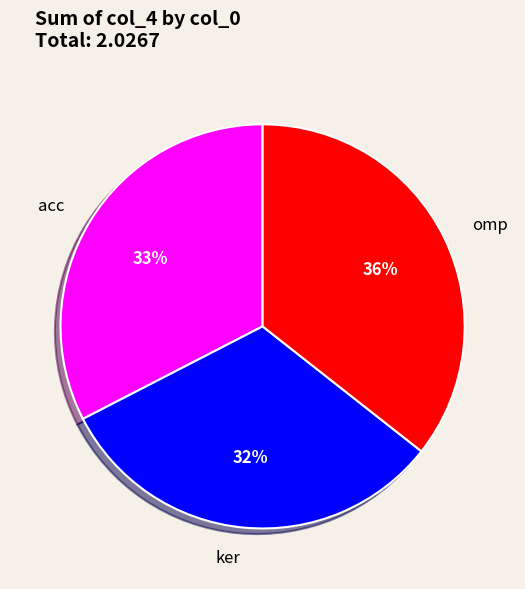

To the nearest percent, what is the combined percentage of acc and ker?

64%